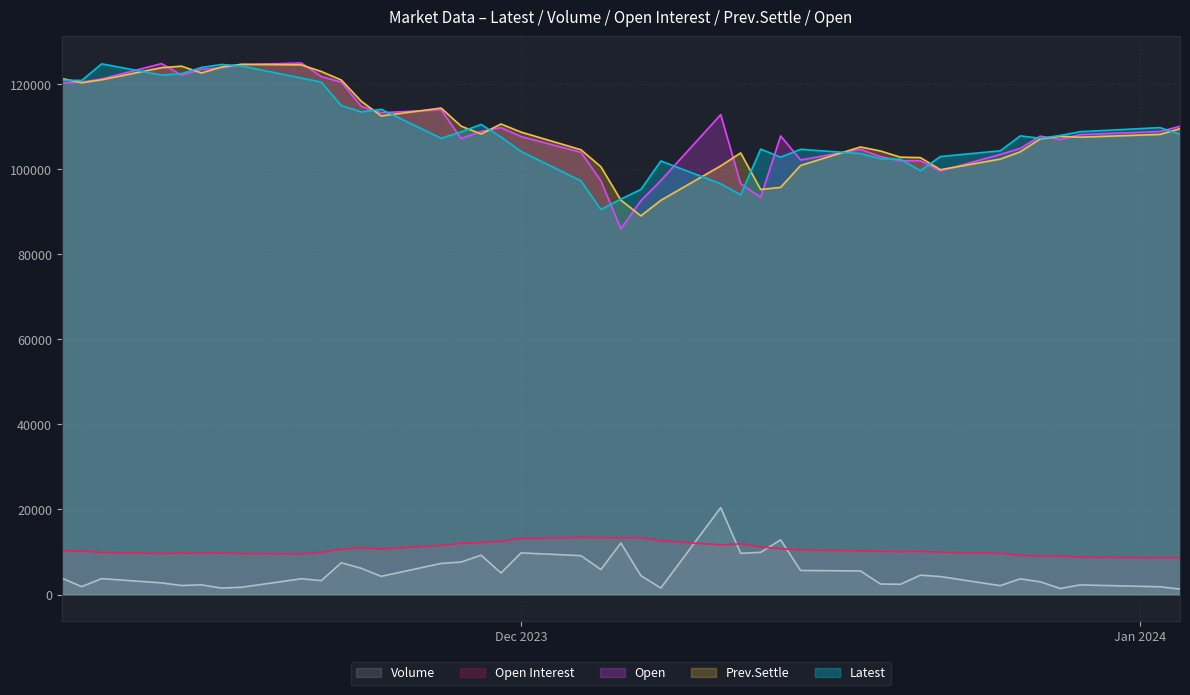

Count the number of data series in this chart.

5